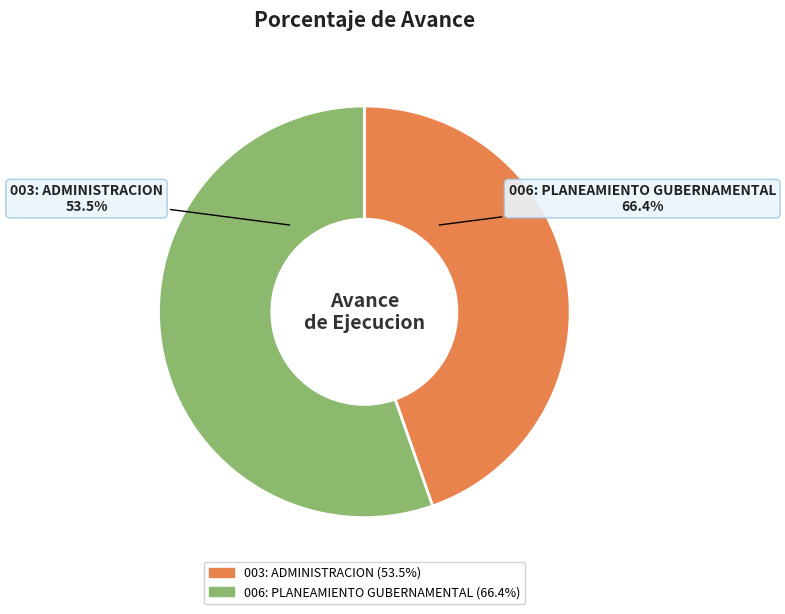

To the nearest percent, what is the combined percentage of 006: PLANEAMIENTO GUBERNAMENTAL and 003: ADMINISTRACION?

100%